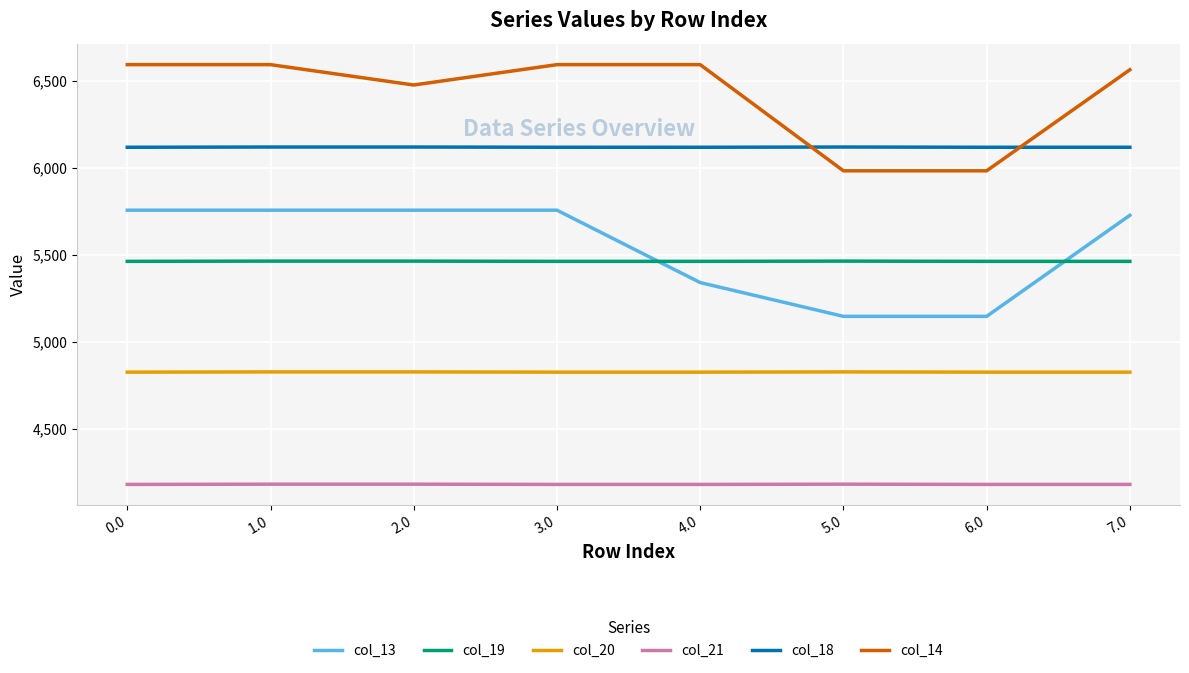

How many col_20 values are between 4825 and 4826?

5